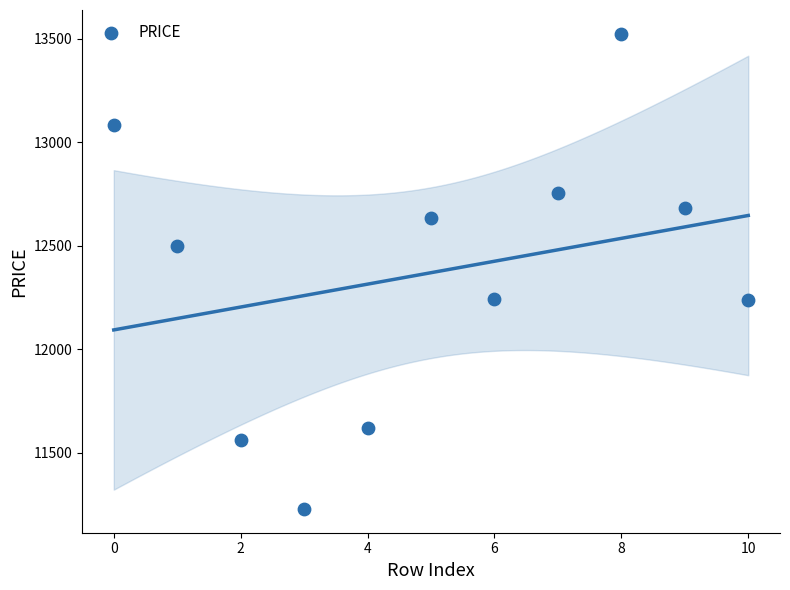

What is the average Y value?

12369.7